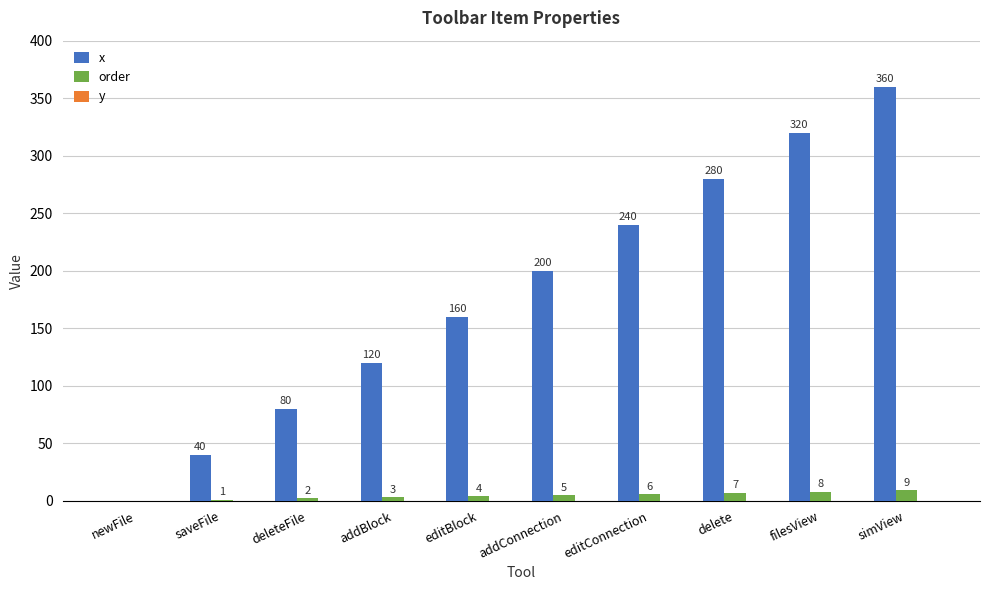

What value does the order series have at simView?

9